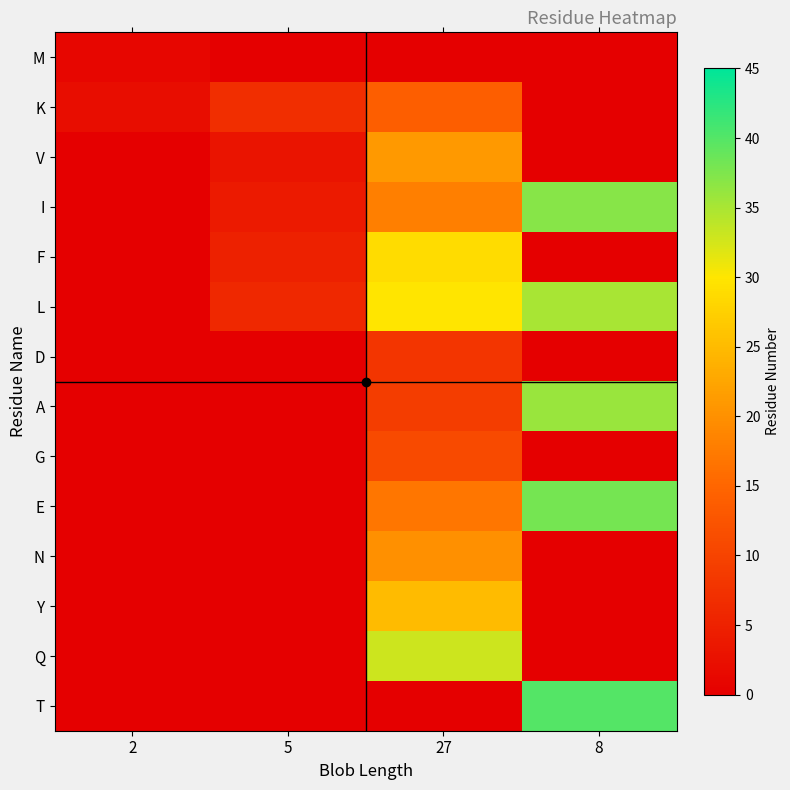

What is the total value across all series at 8?

186